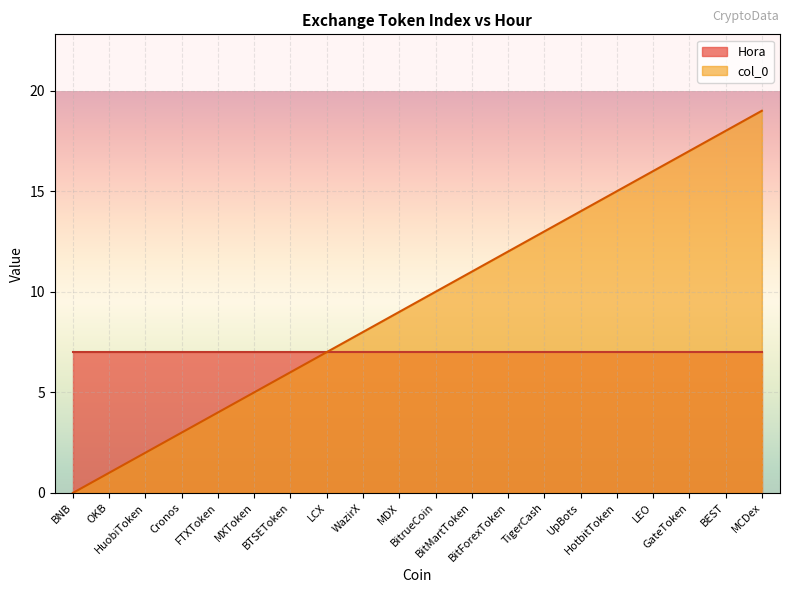

How many series are shown in this chart?

2